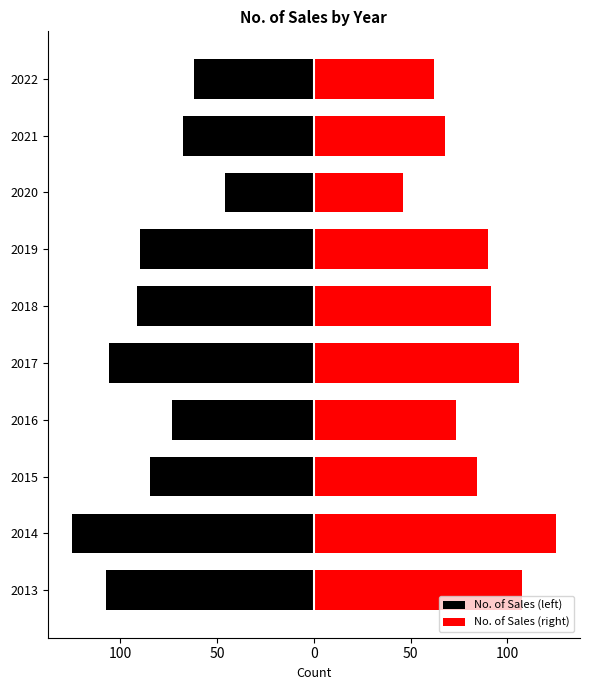

What is the sum of all No. of Sales (right) values?

853.5